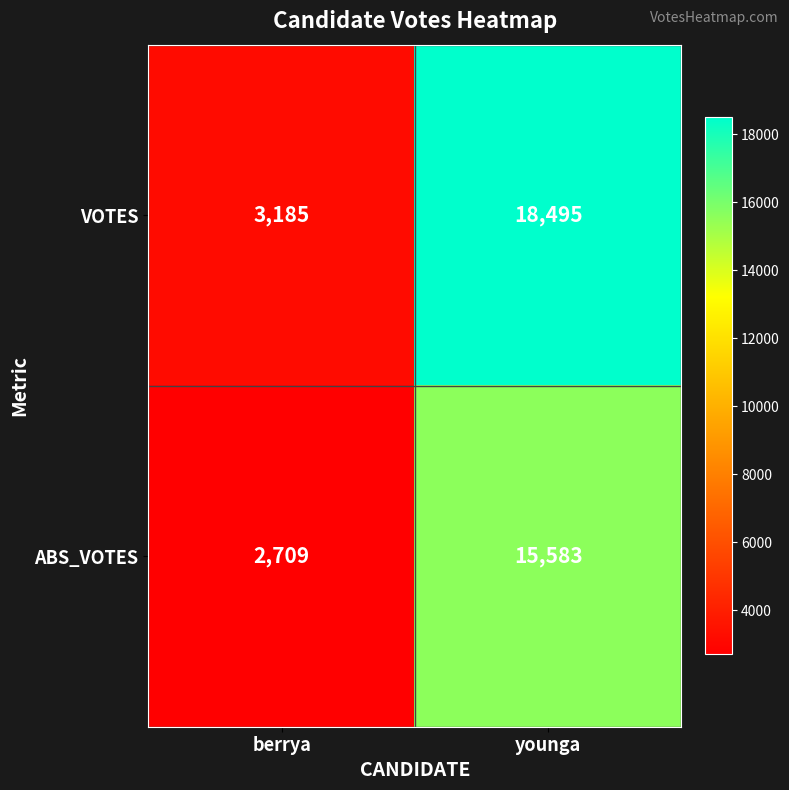

Which series has the largest range (max minus min)?

VOTES